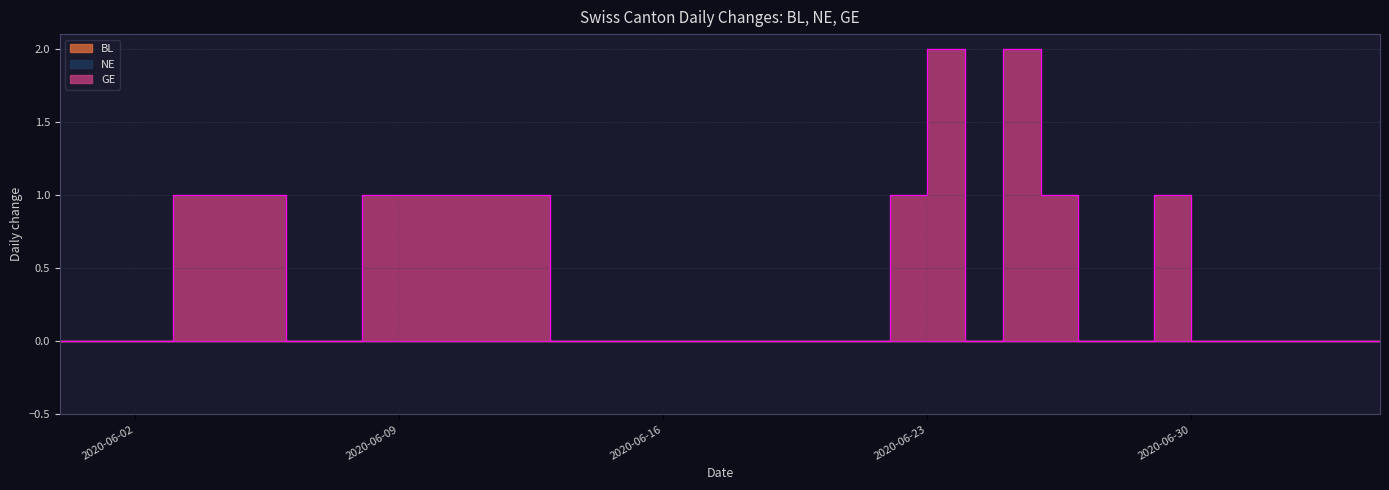

Which category has the lowest value across all series?

2020-05-31